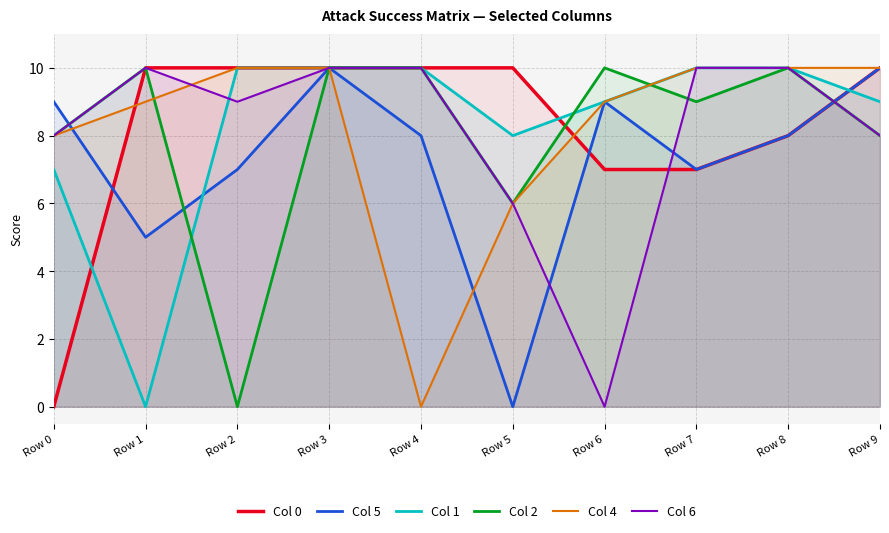

The value of Col 0 at Row 1 is 15. True or false?

False